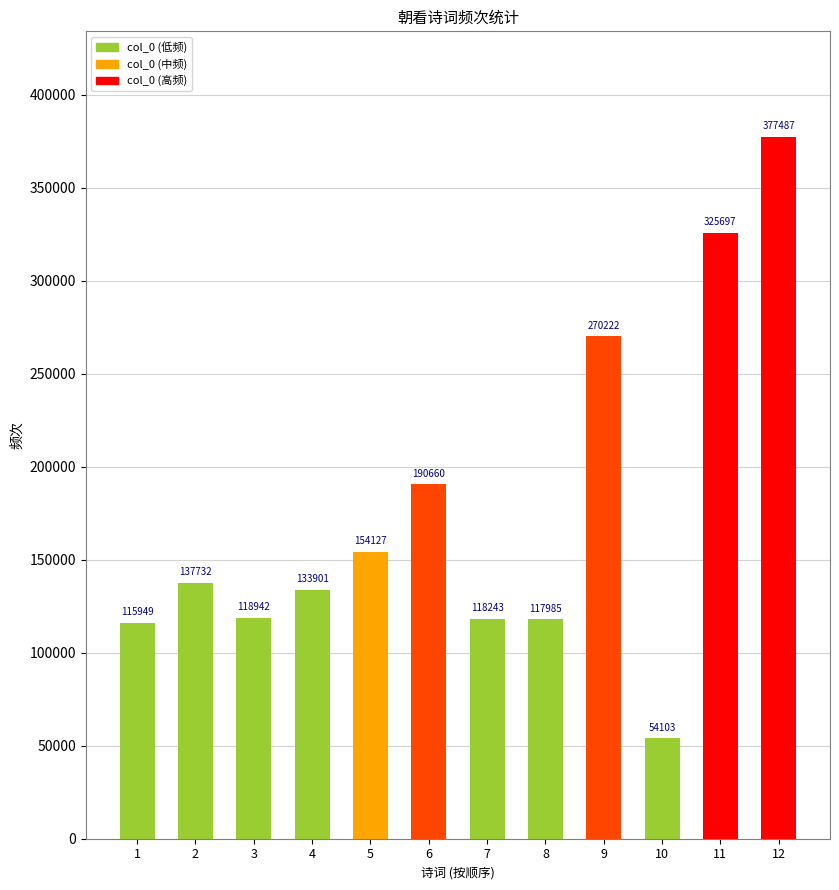

What value does the data have at 5?

154127